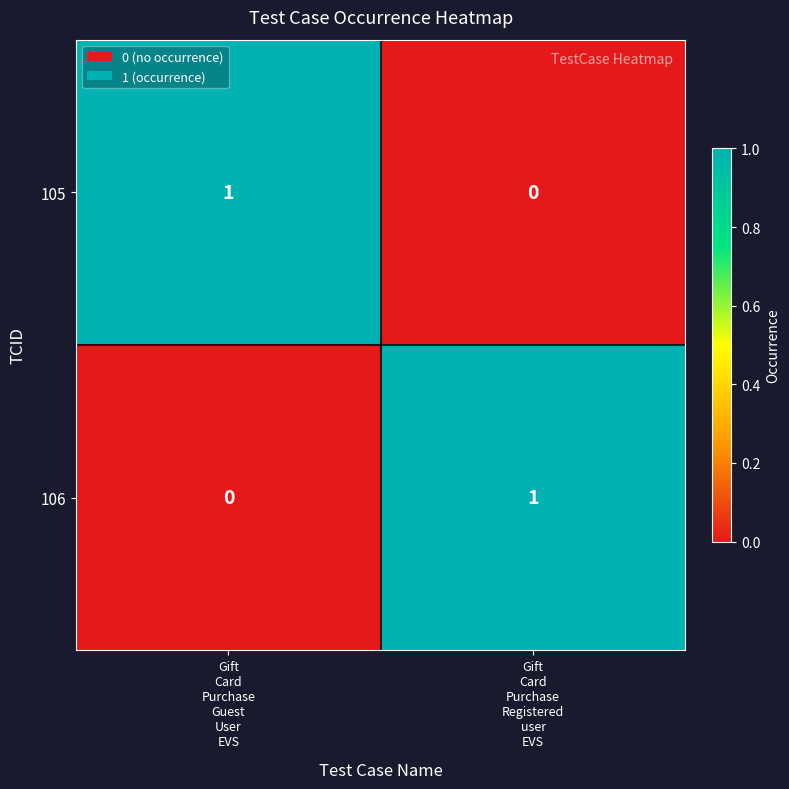

Reading right to left, what are all the values shown in this chart?

105: 0	1
106: 1	0